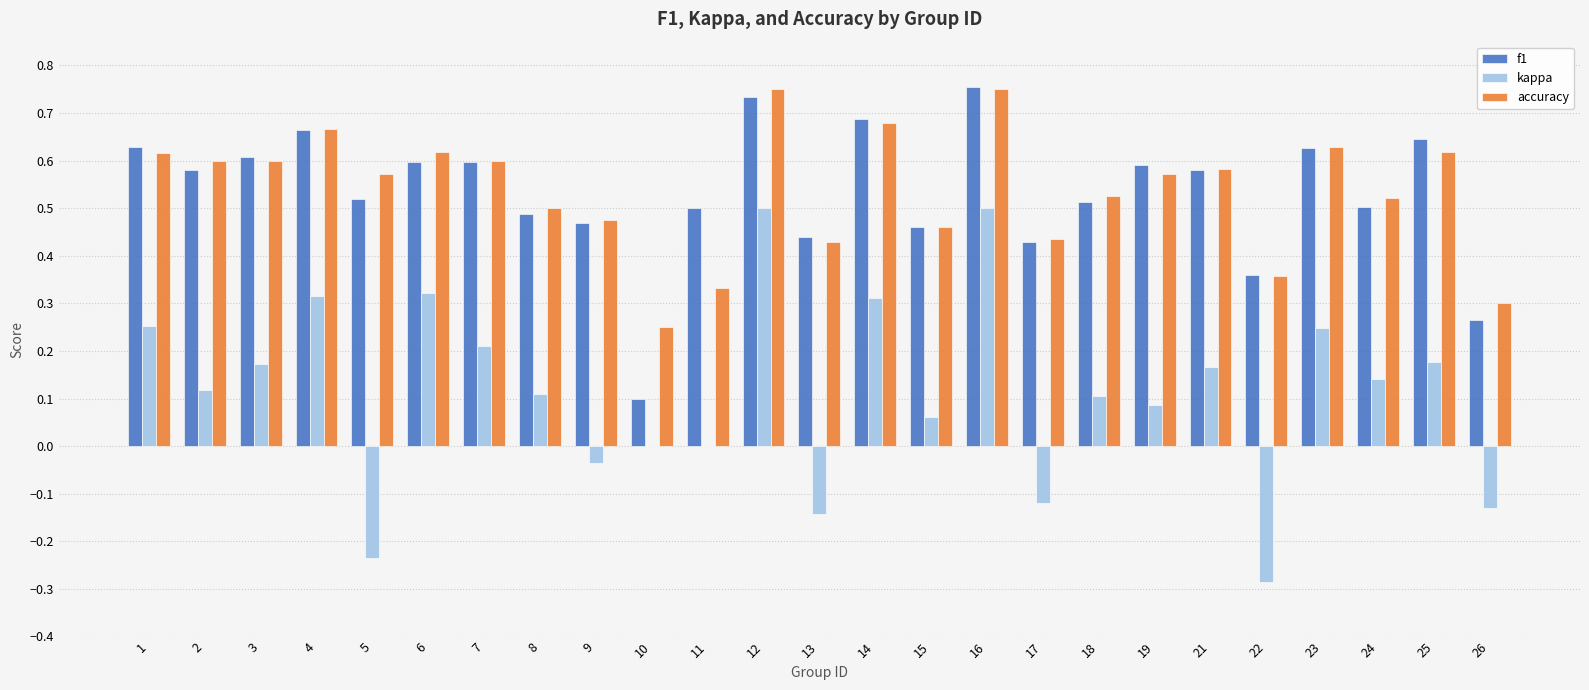

What is the total value across all series at 18?

1.1